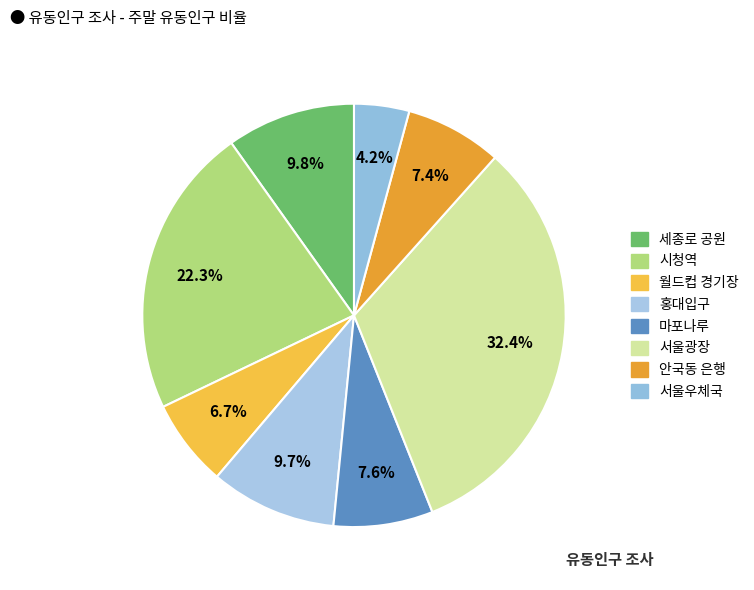

Does 홍대입구 account for over 50% of the chart?

No